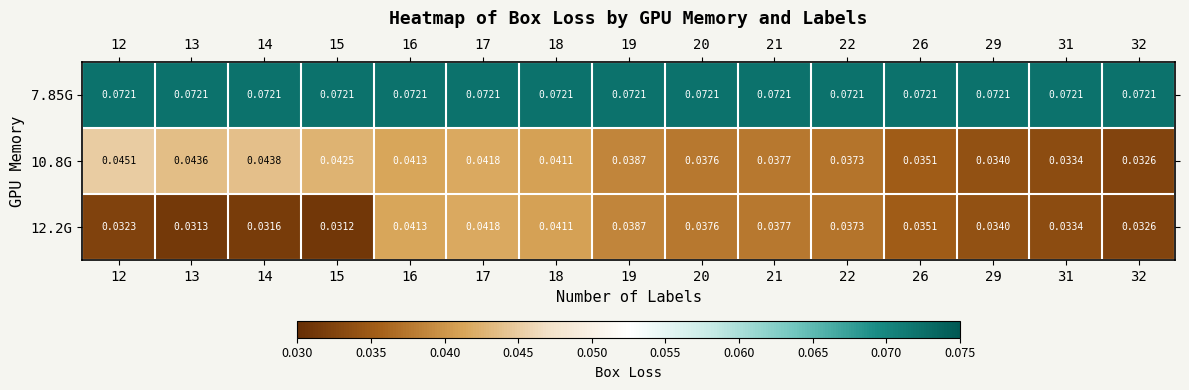

Is the value of 10.8G at 29 greater than the value of 12.2G at 21?

No